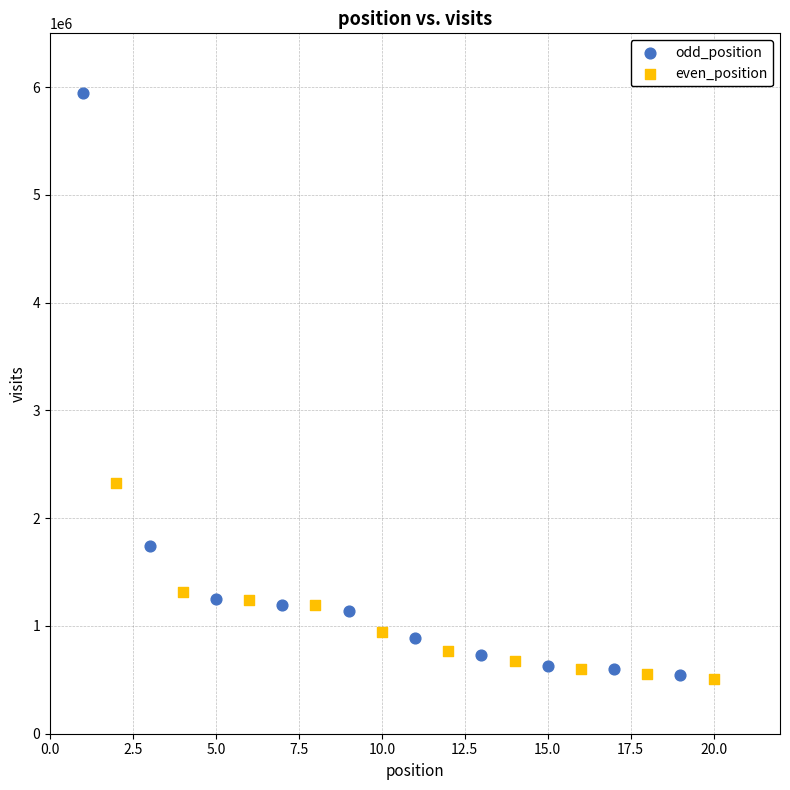

Which series has the widest spread of Y values?

odd_position